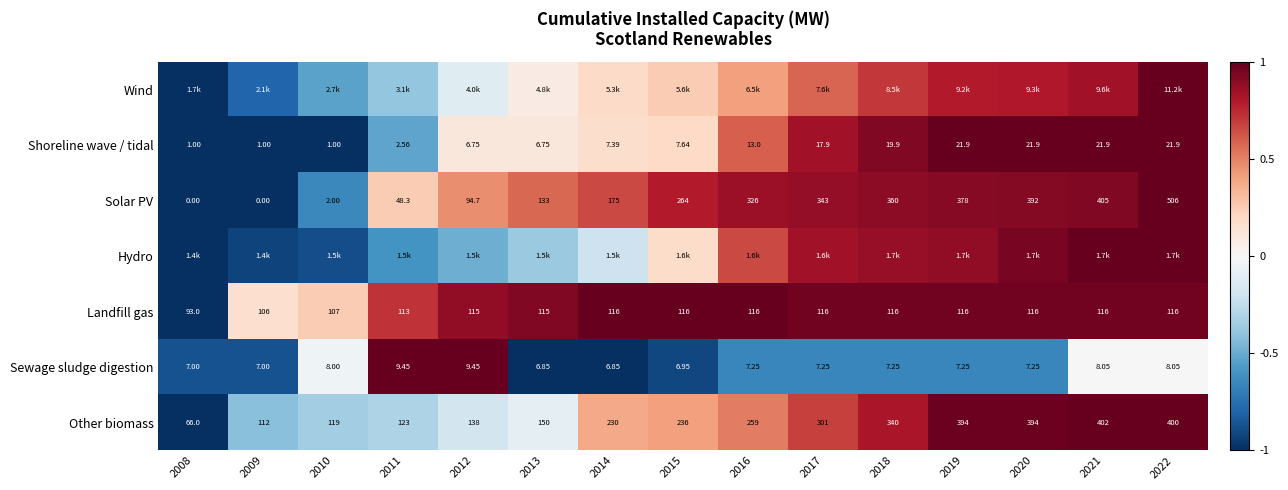

The value of Shoreline wave / tidal at 2010 is -1.6. True or false?

False